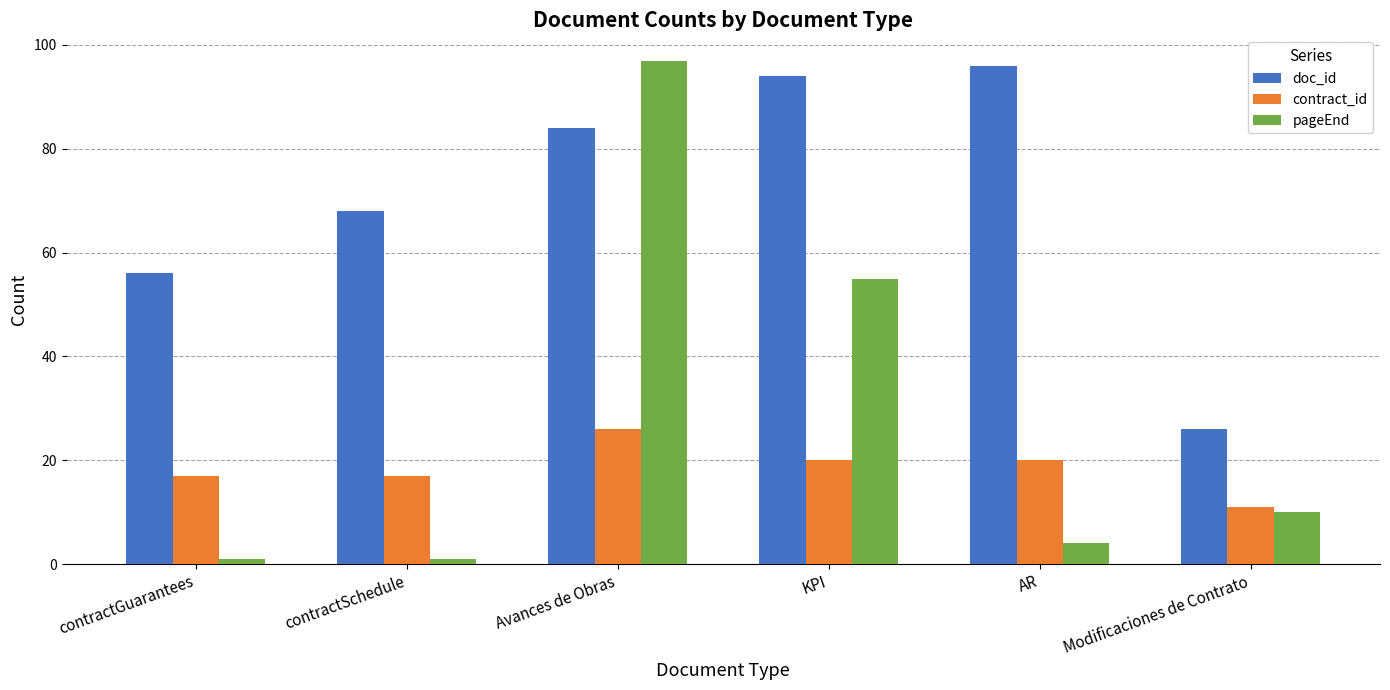

What is the difference between the maximum and second lowest values in the doc_id series?

40